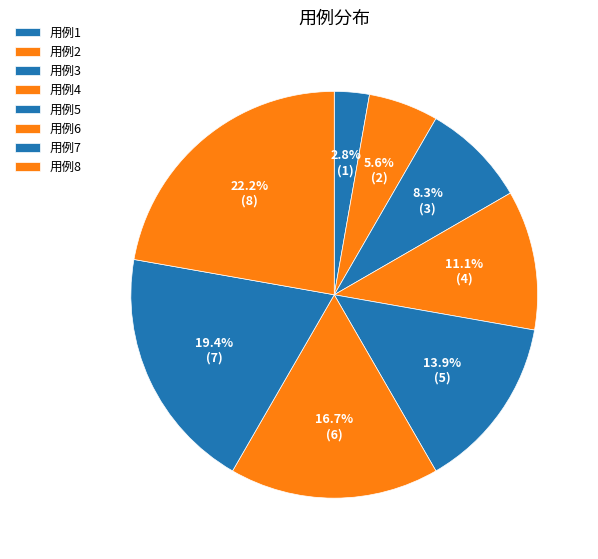

What percentage do 用例3 and 用例8 together represent?

30.6%